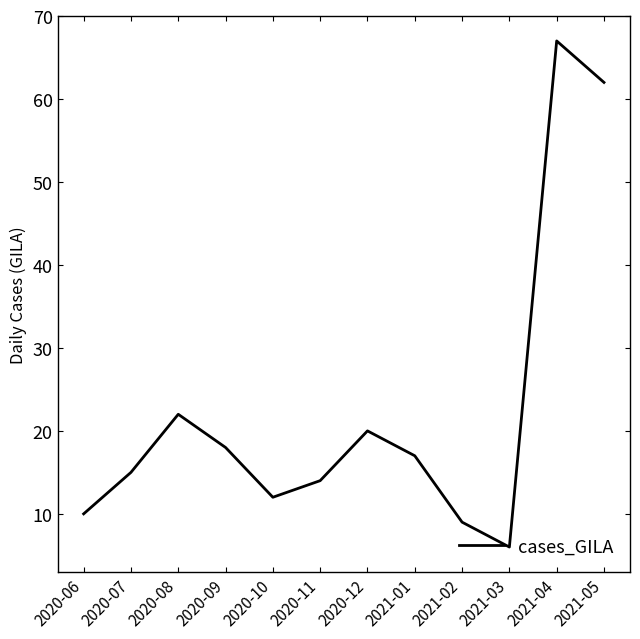

What is the change in value from 2020-11 to 2020-12?

+6